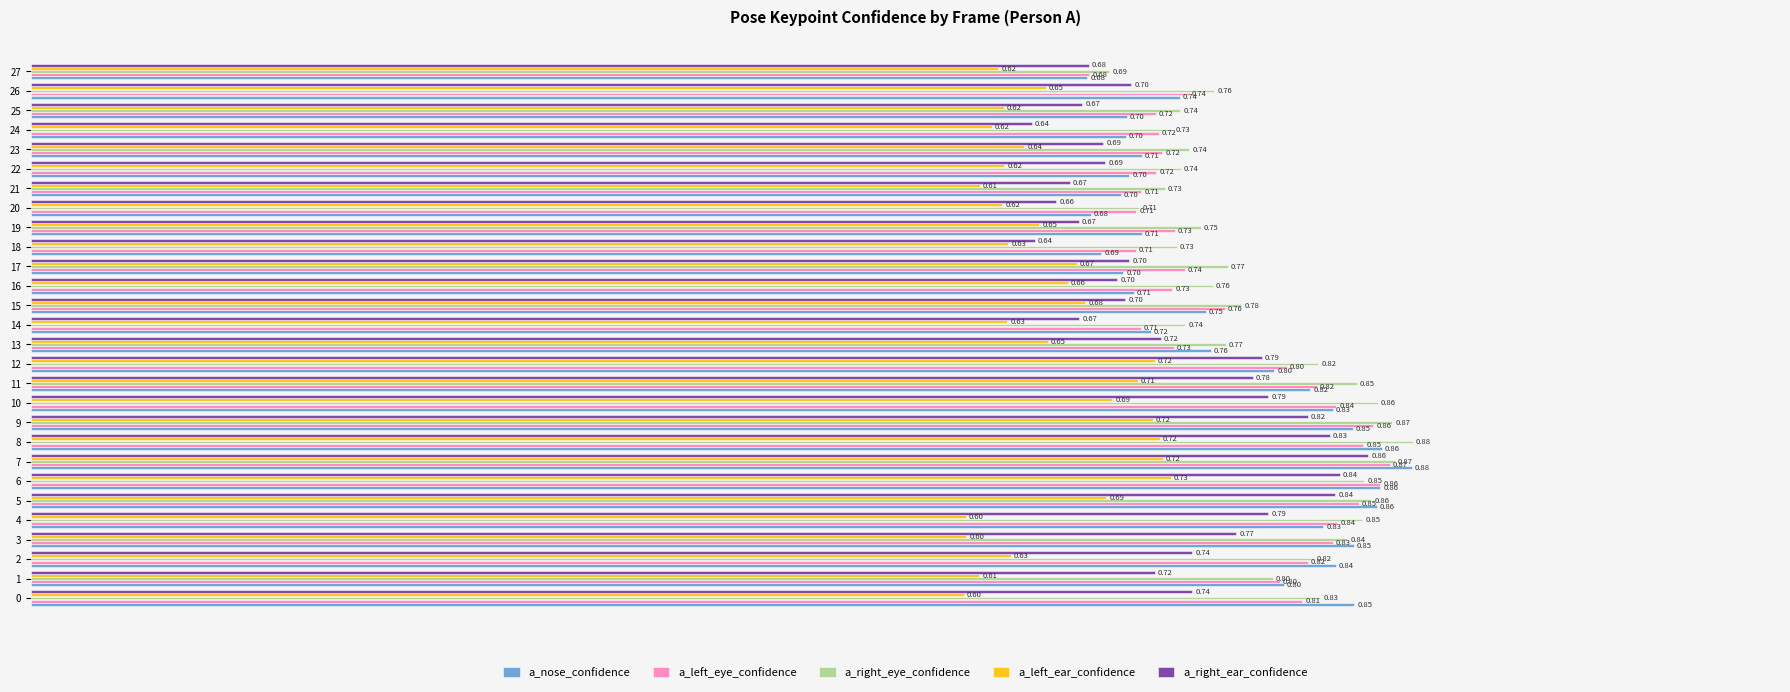

Which series has the largest range (max minus min)?

a_right_ear_confidence